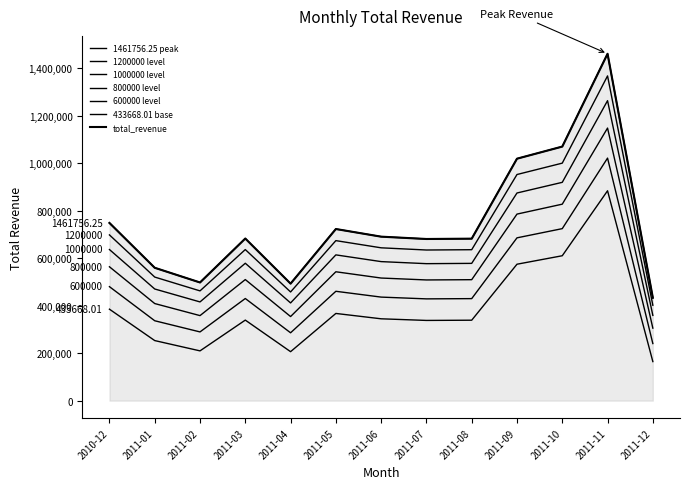

How many distinct data groups are displayed?

1